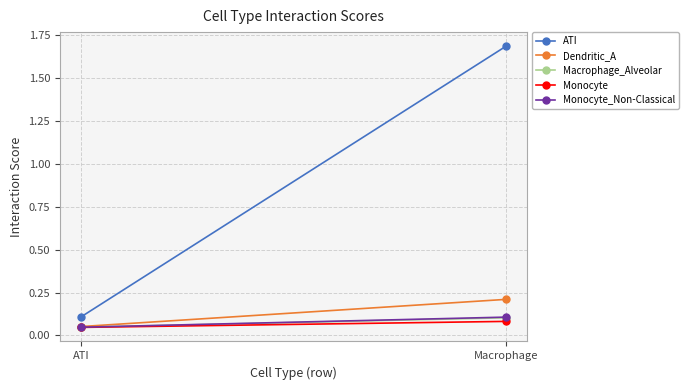

What position from the left is Macrophage?

2